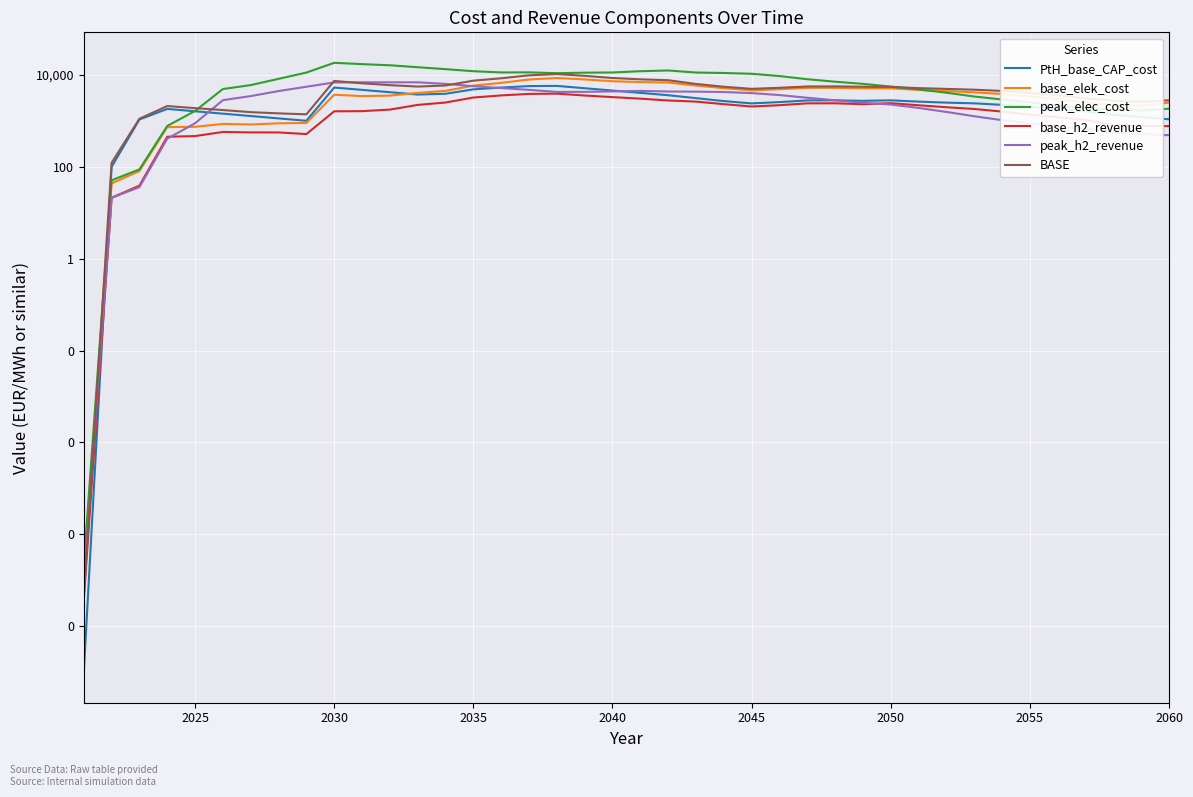

Which series has the largest total across all categories?

peak_elec_cost